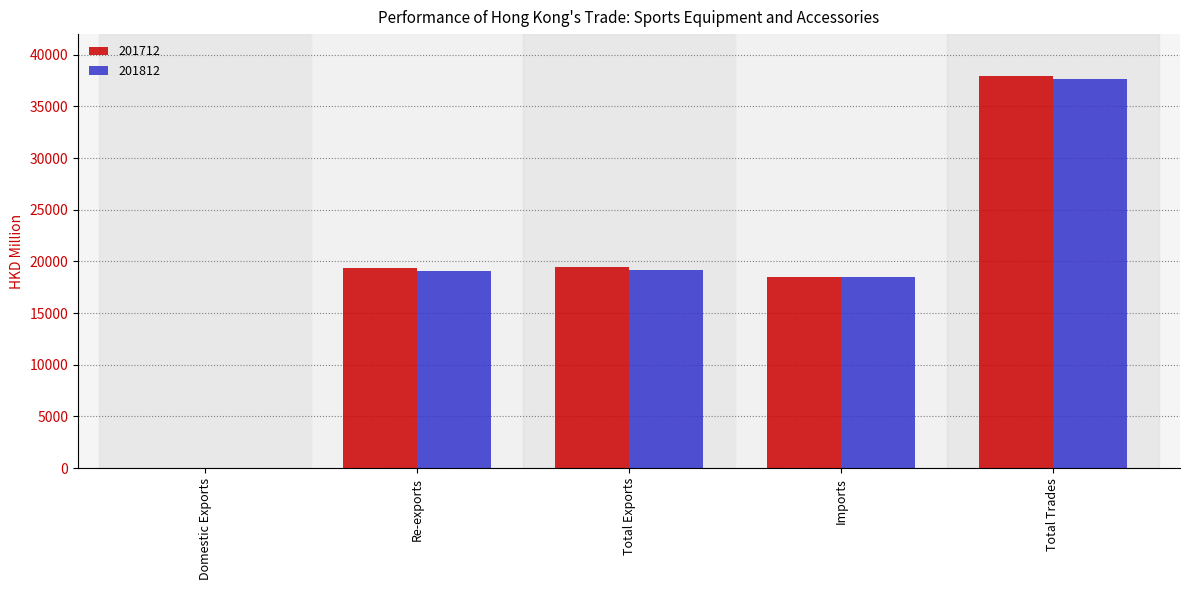

True or false: 201712 has a value of 18483.8 at Imports.

True